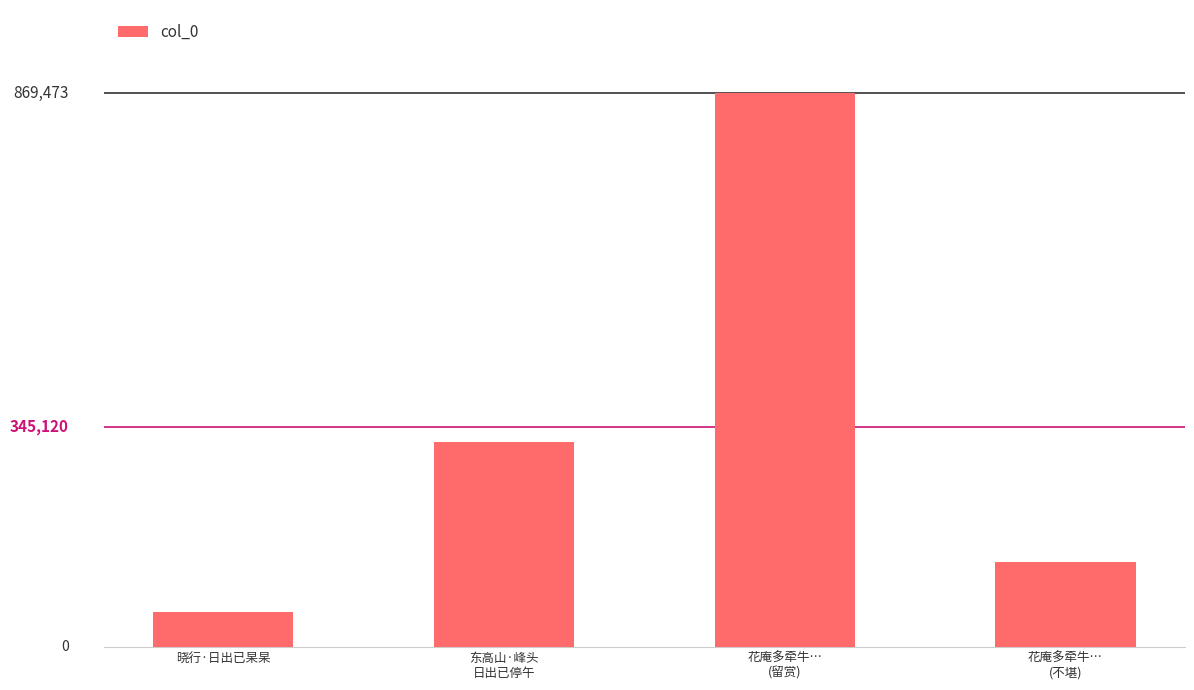

Which category has the highest value across all series?

花庵多牵牛…
(留赏)